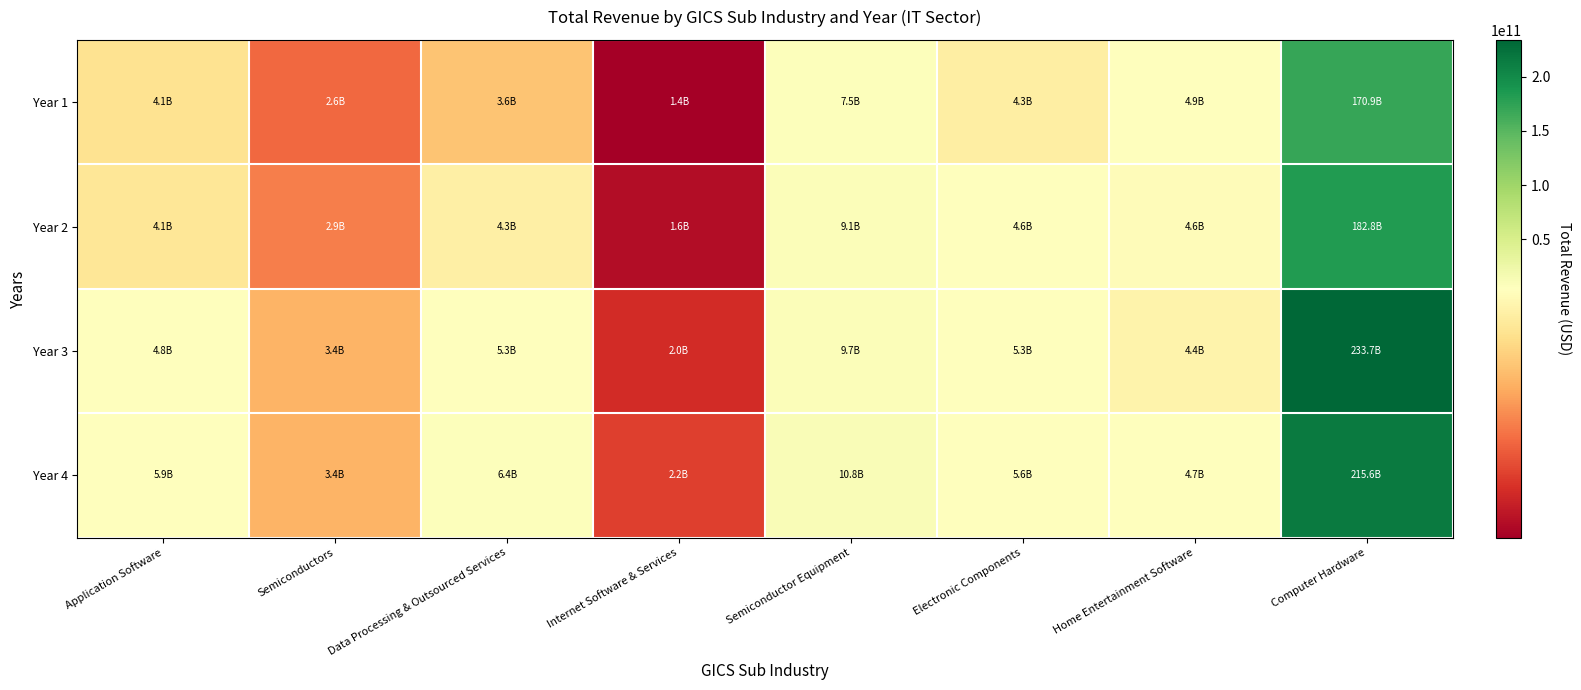

At how many categories does at least one series exceed 69300594176?

1